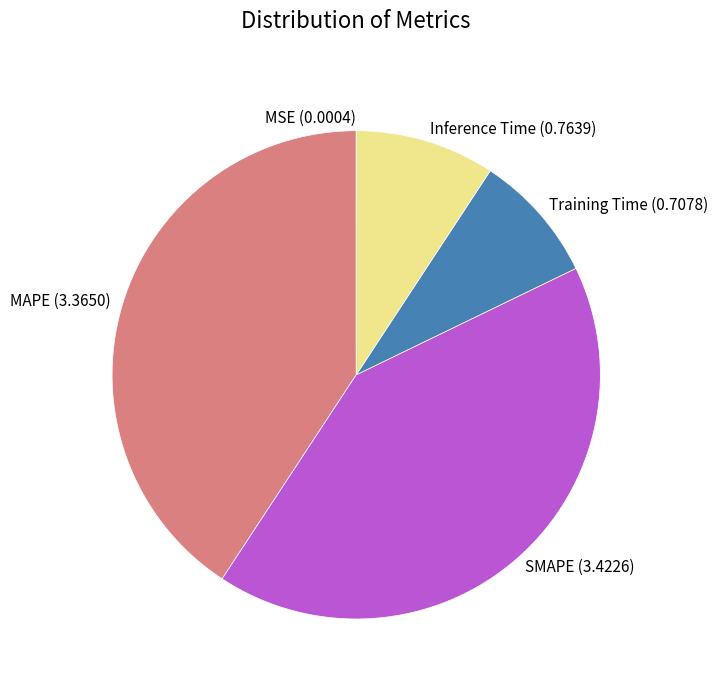

Which slice is the largest?

SMAPE